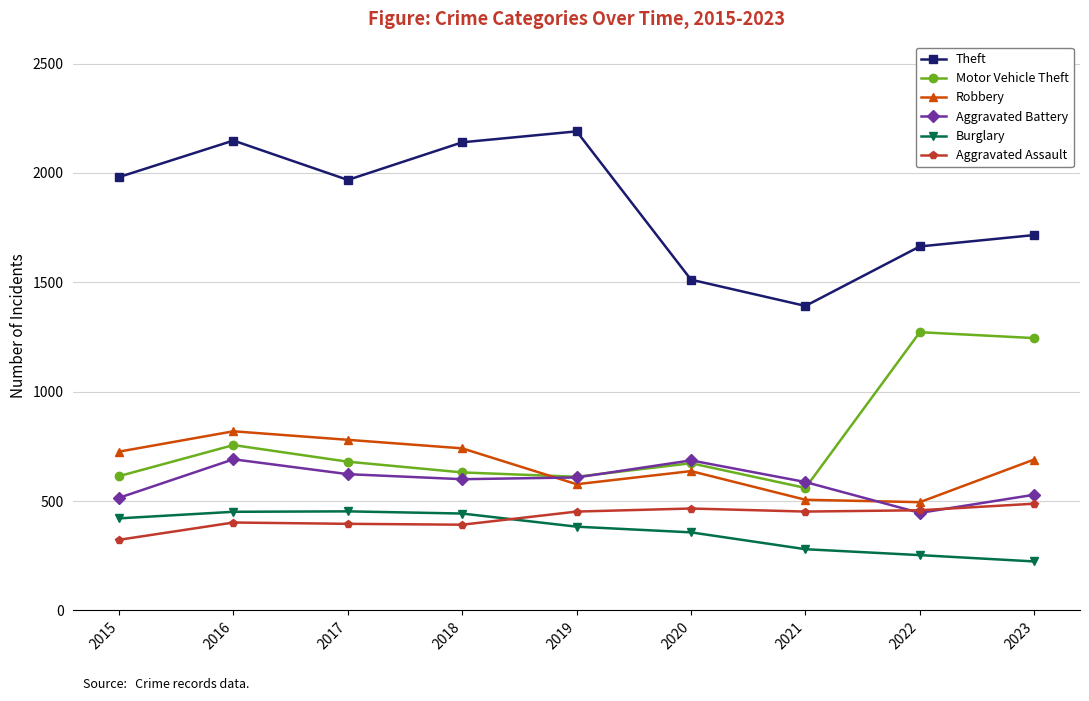

Between 2018 and 2022, which series saw the biggest shift?

Motor Vehicle Theft